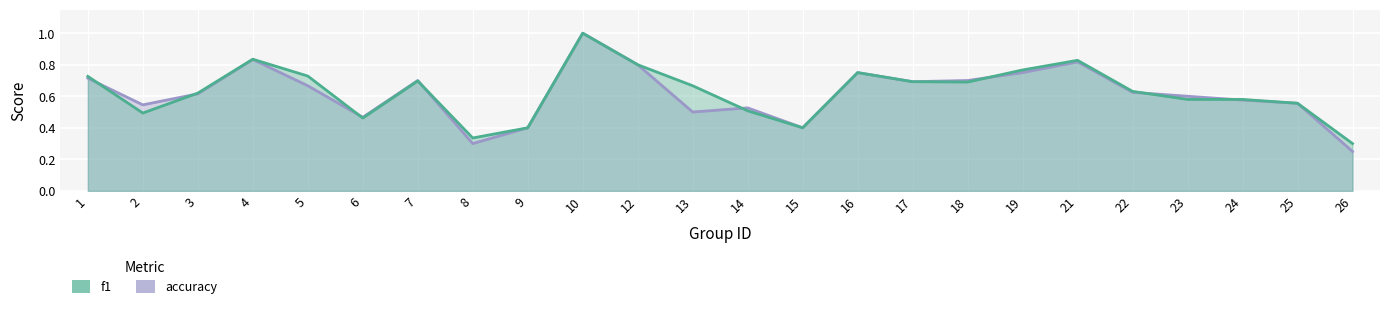

What is the sum of all f1 values?

15.0